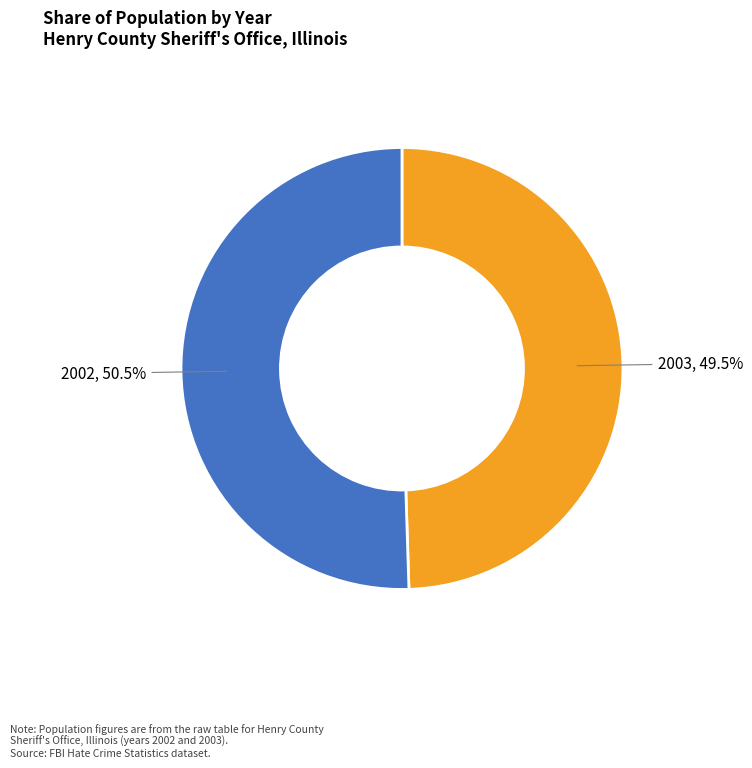

Combined, do 2002 and 2003 account for over 50%?

Yes